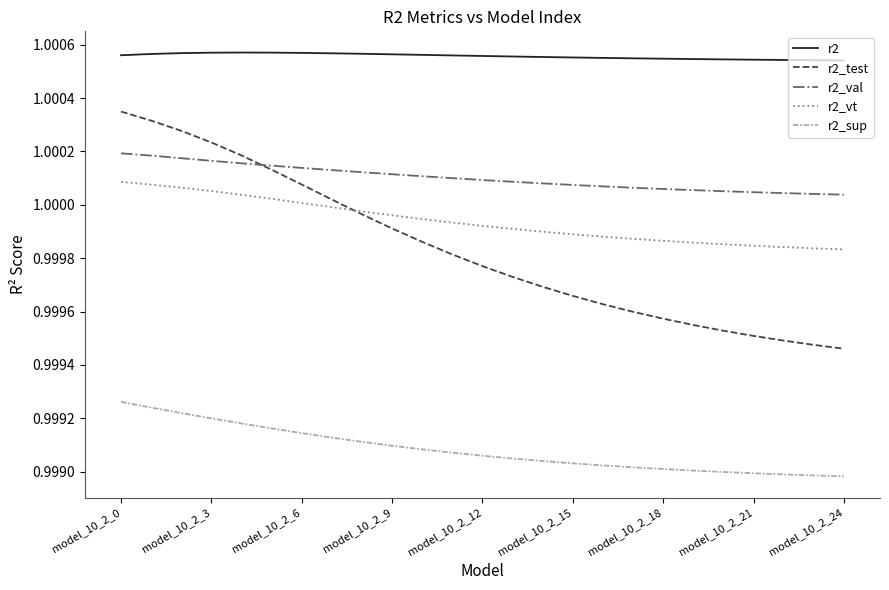

Which series has the largest total across all categories?

r2